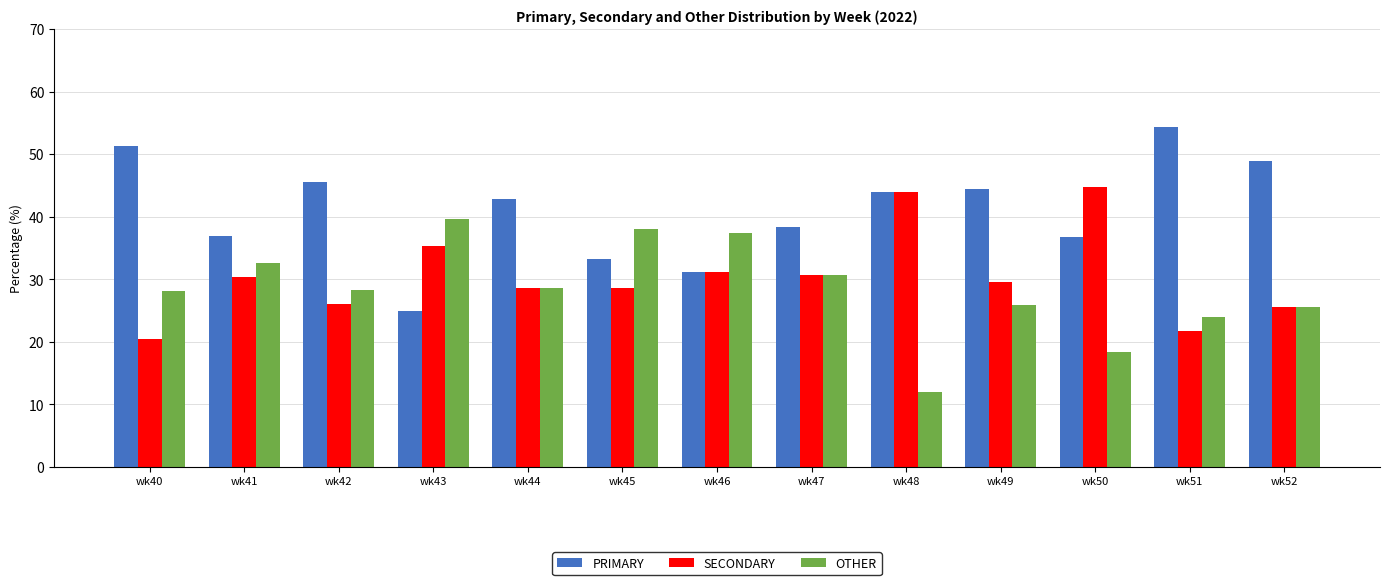

What is the maximum value shown in the chart?

54.3